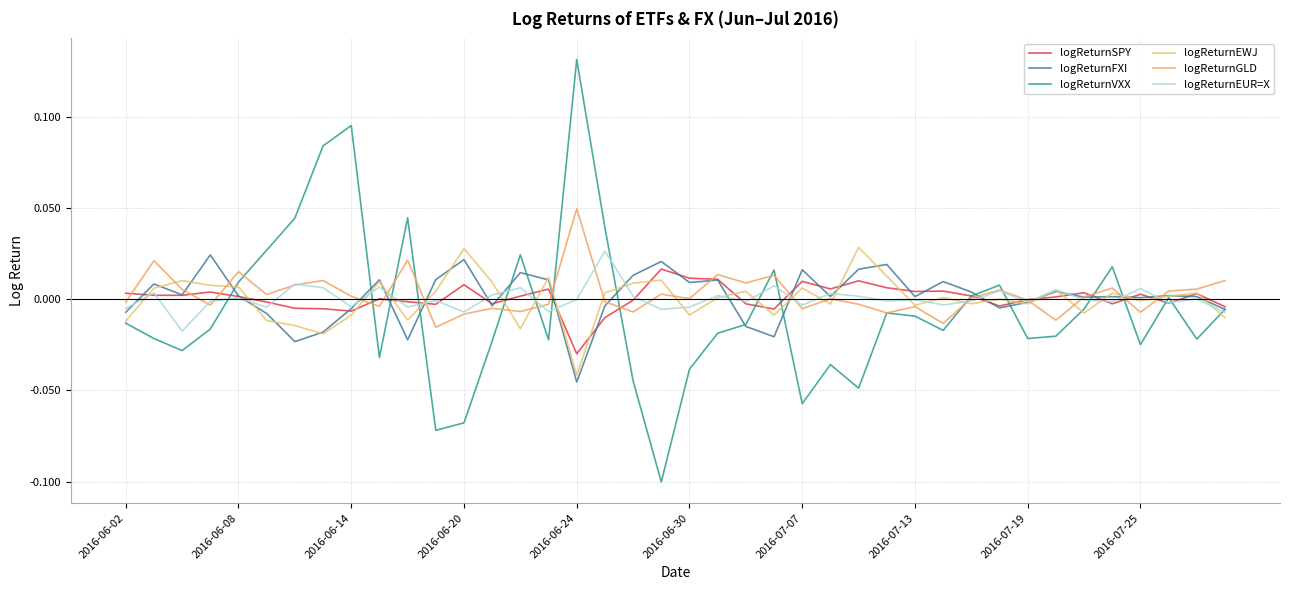

What are all the series names shown in the legend?

logReturnSPY, logReturnFXI, logReturnVXX, logReturnEWJ, logReturnGLD, logReturnEUR=X